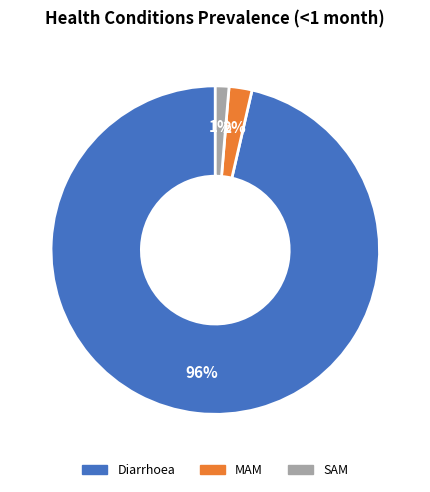

Combined, do SAM and MAM account for over 50%?

No